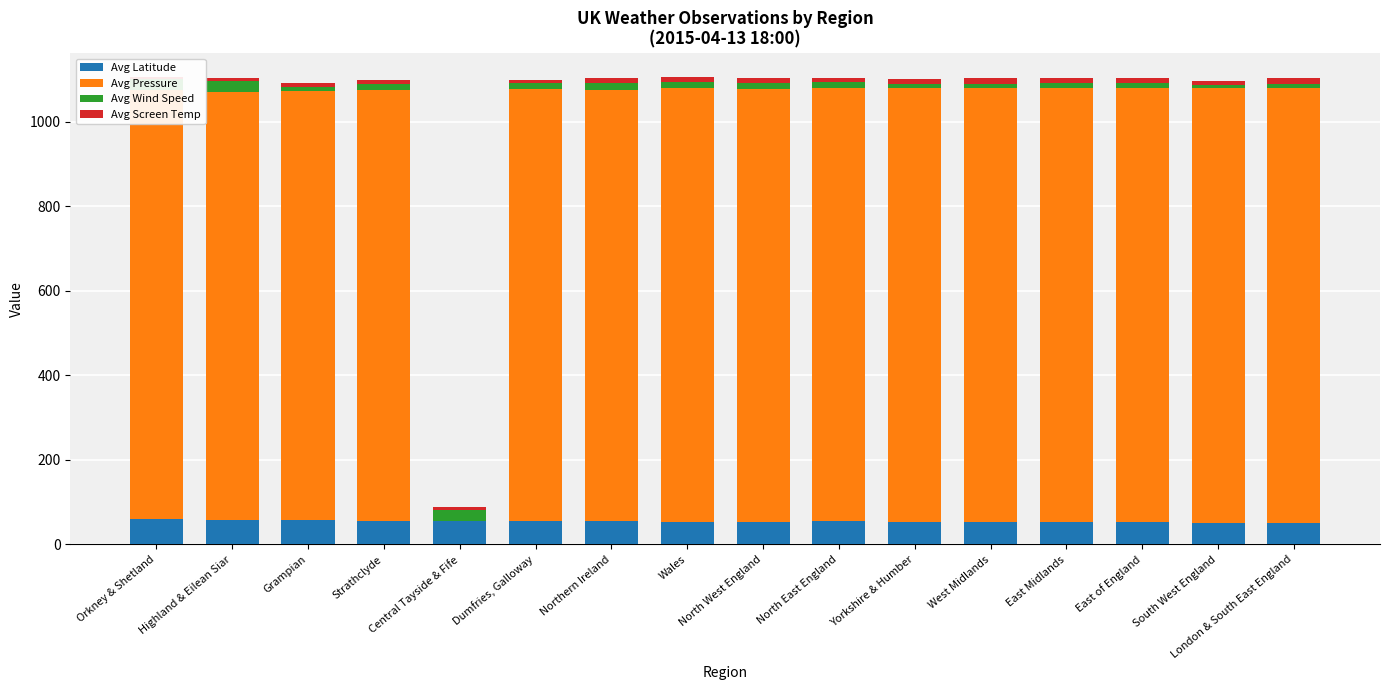

At Dumfries, Galloway, list the series in order from largest to smallest.

Avg Pressure, Avg Latitude, Avg Wind Speed, Avg Screen Temp